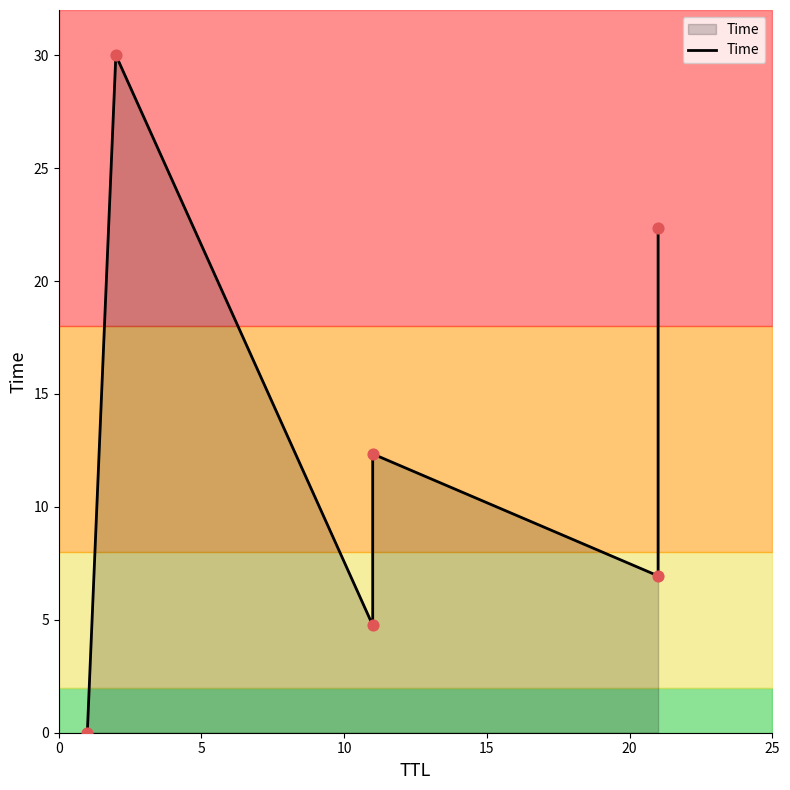

What is the change in value from 0 to 25?

+22.4